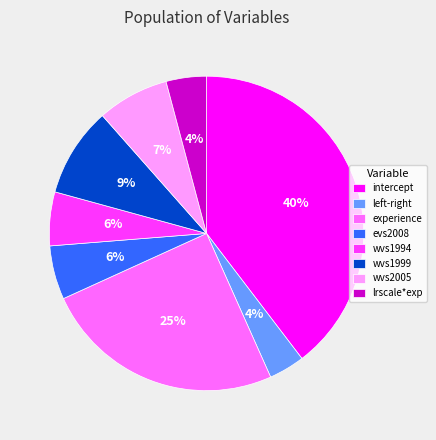

Combined, do experience and wvs1999 account for over 50%?

No